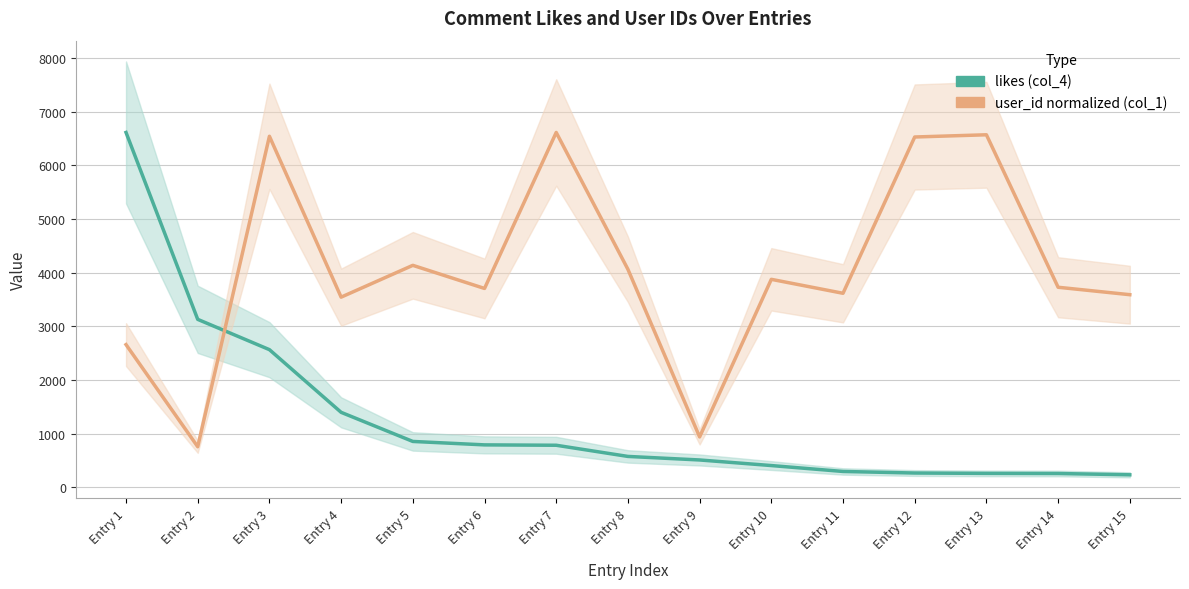

What is the value of the likes (col_4) point at the 12th from the left?

269.0